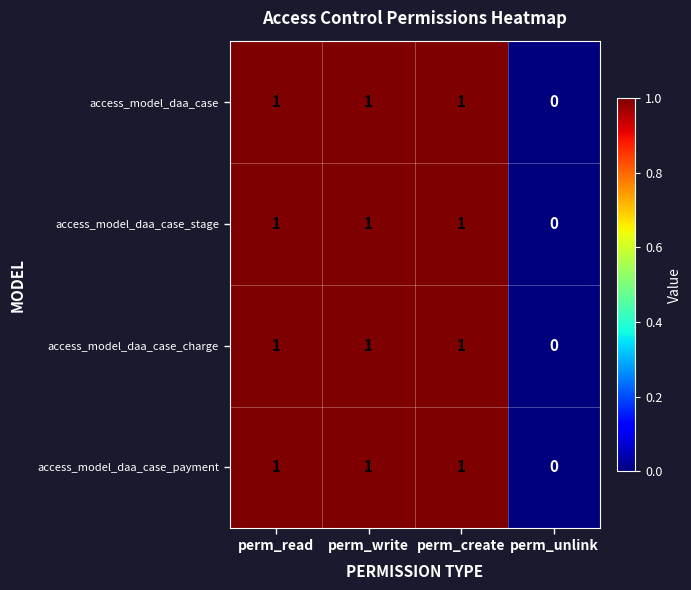

At which label does access_model_daa_case_payment reach its minimum?

perm_unlink